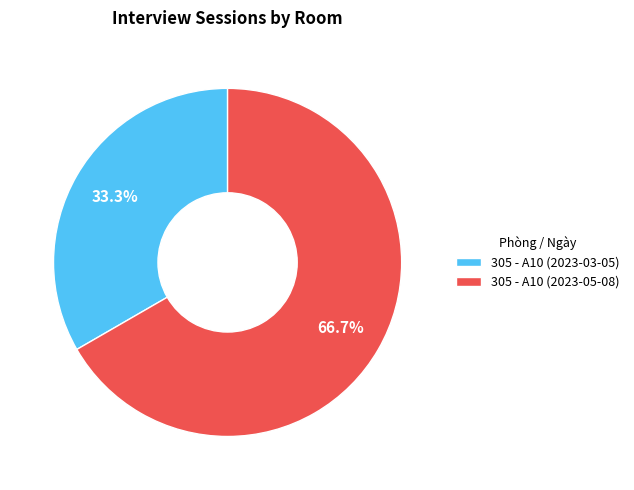

Does 305 - A10 (2023-03-05) account for over 50% of the chart?

No